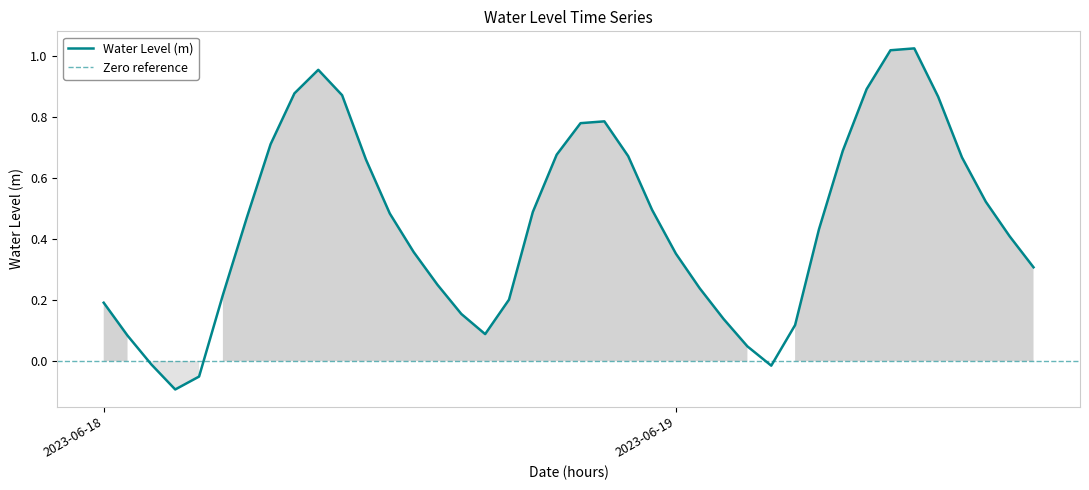

Does the chart display data point markers on the line(s)?

No